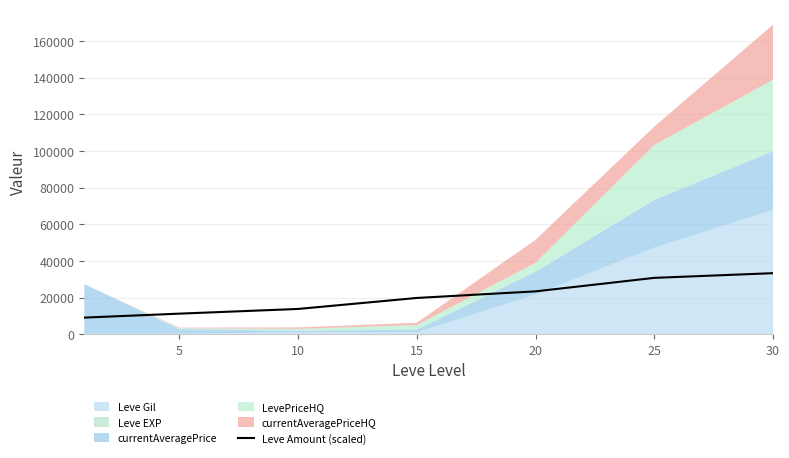

How many values exceed 19760?

3